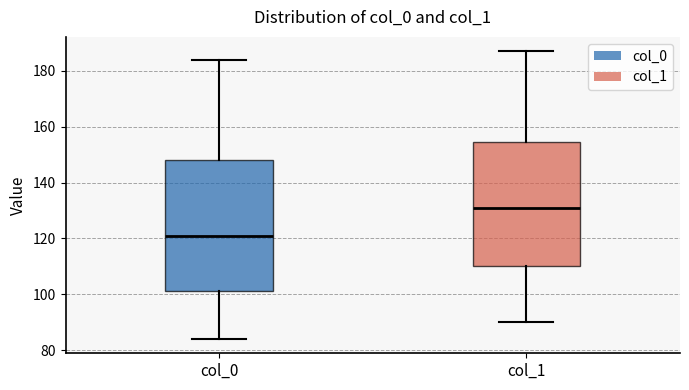

Reading left to right, read every box against the y-axis: the position of its median line, the range the box covers, and the ends of its whiskers. The values are not printed on the chart, so give them approximately, as read against the axis.

col_0: median 122, box 102 to 148, whiskers 84 to 184
col_1: median 132, box 110 to 154, whiskers 90 to 188